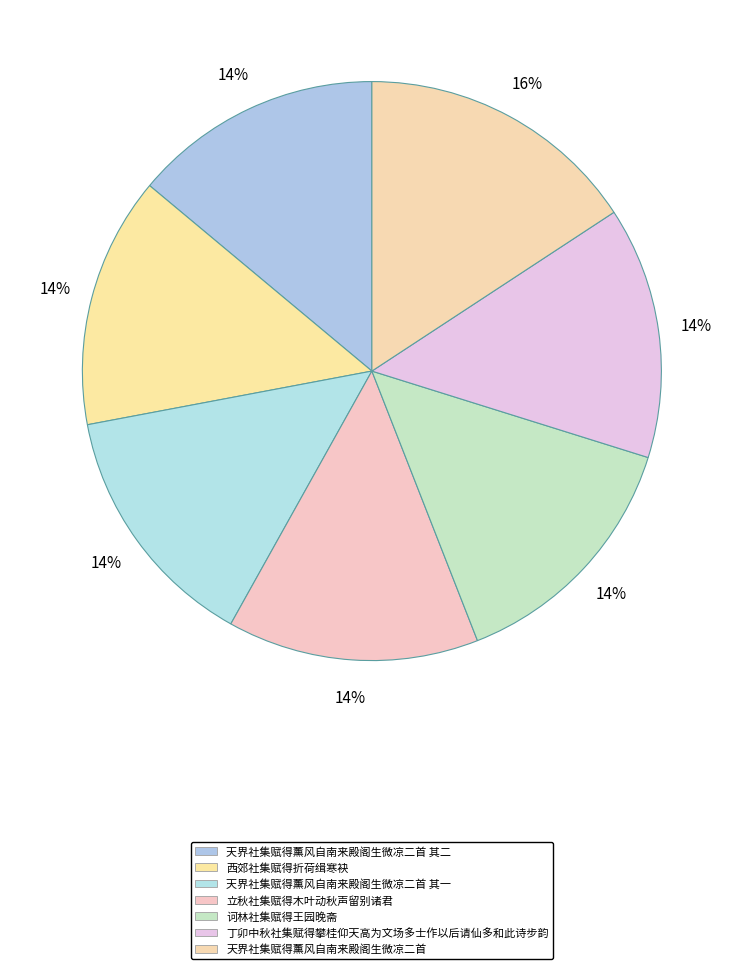

To the nearest percent, what is the difference between the 天界社集赋得薰风自南来殿阁生微凉二首 and 诃林社集赋得王园晚斋 slice percentages?

2%